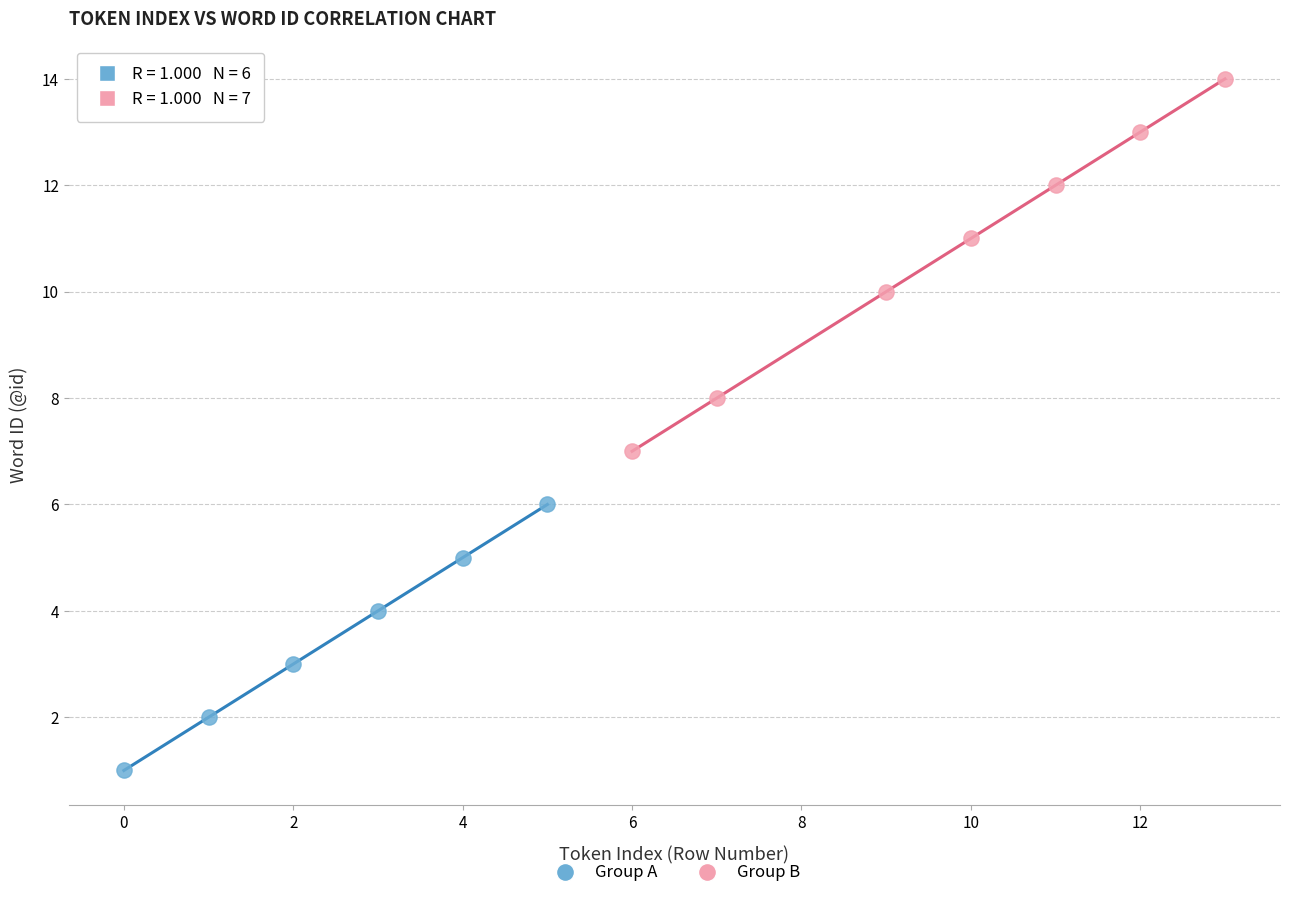

Which series has the widest spread of Y values?

Group B